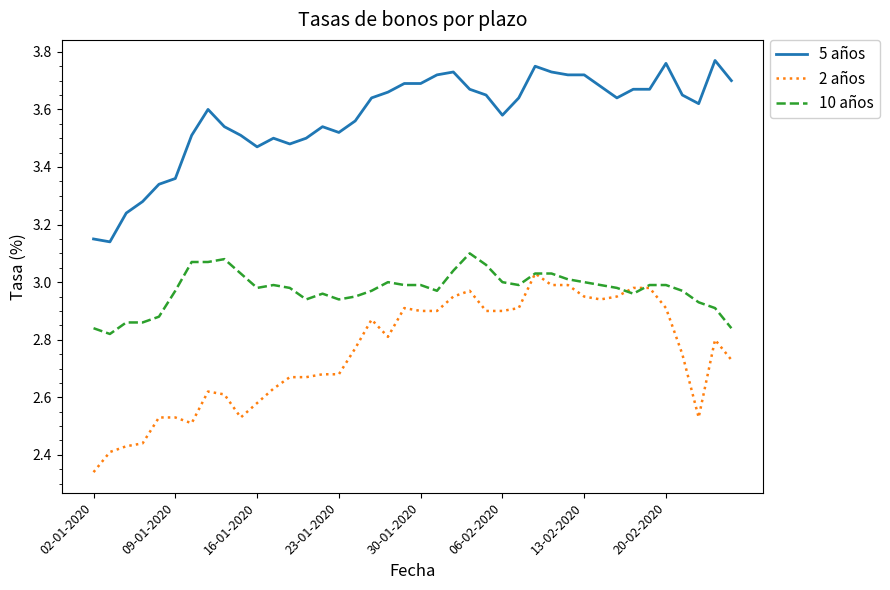

List the series in order of their overall mean, highest first.

5 años, 10 años, 2 años